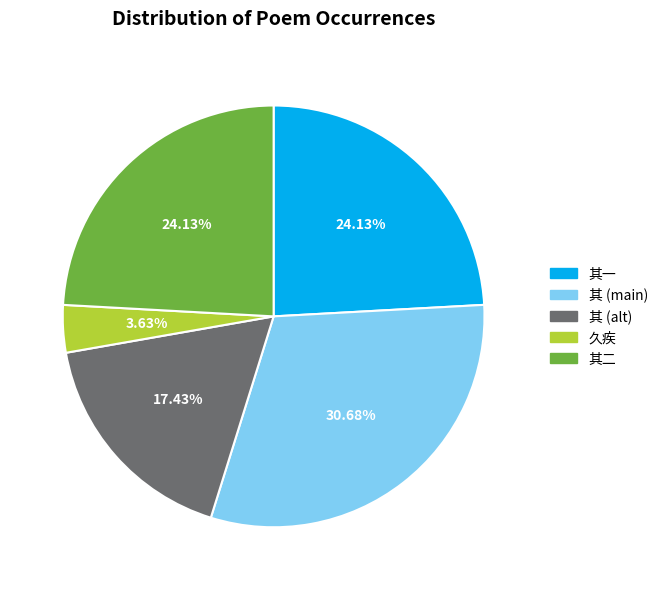

Is there any slice that represents more than half of the pie?

No